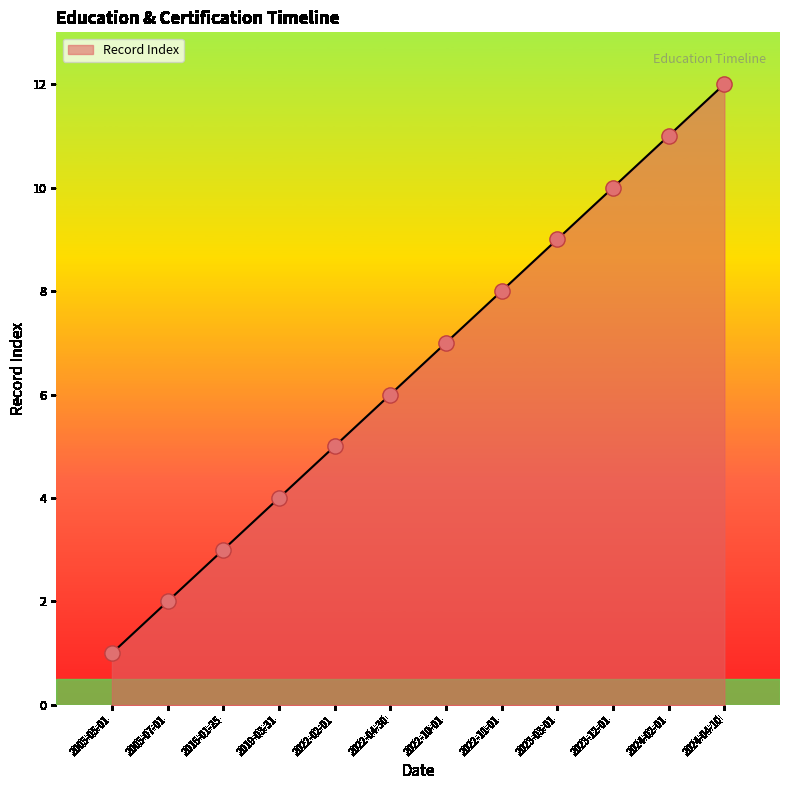

Approximately how many times larger is the value at 2022-10-01 compared to 2023-12-01?

0.7